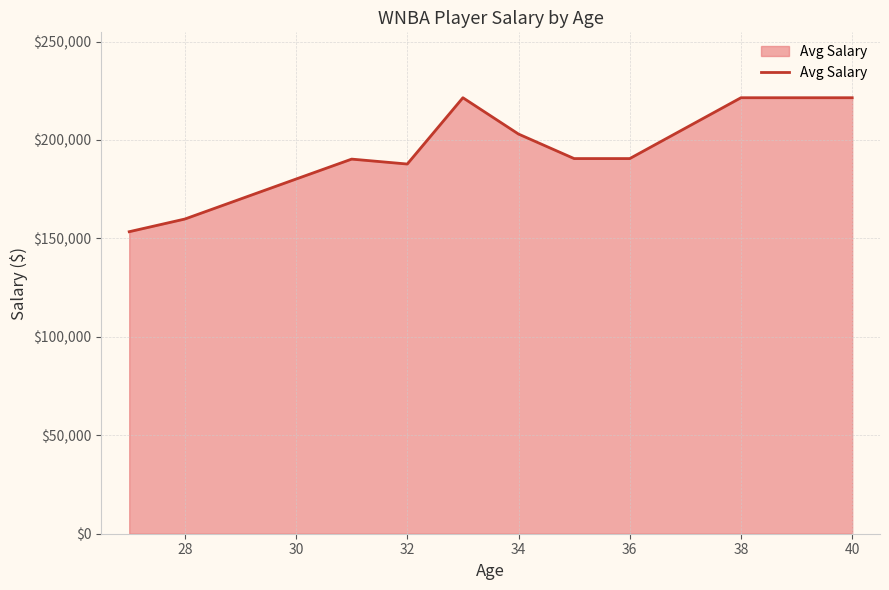

What is the average value?

190823.6